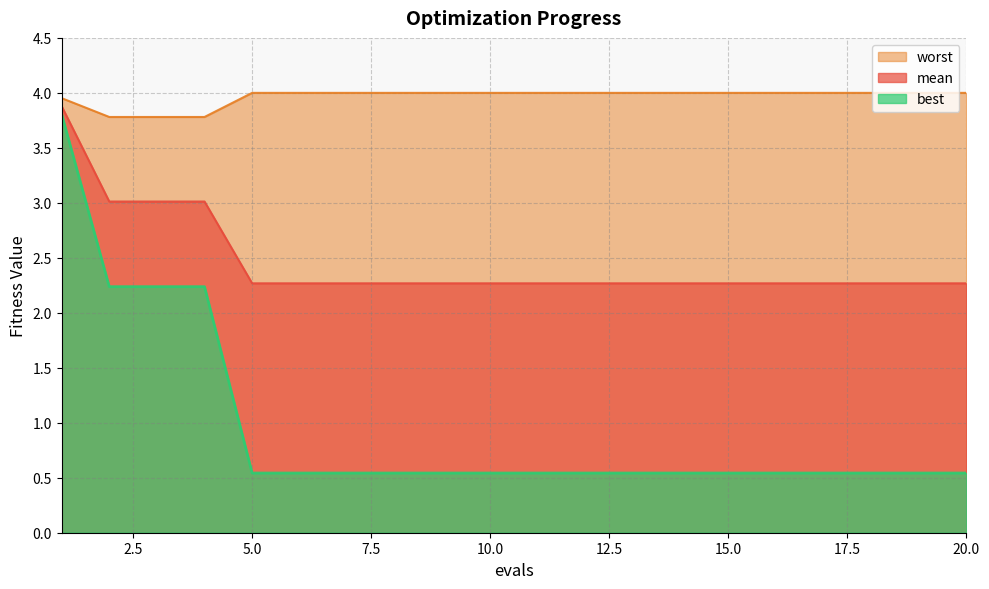

At 16, list the series in order from smallest to largest.

best, mean, worst